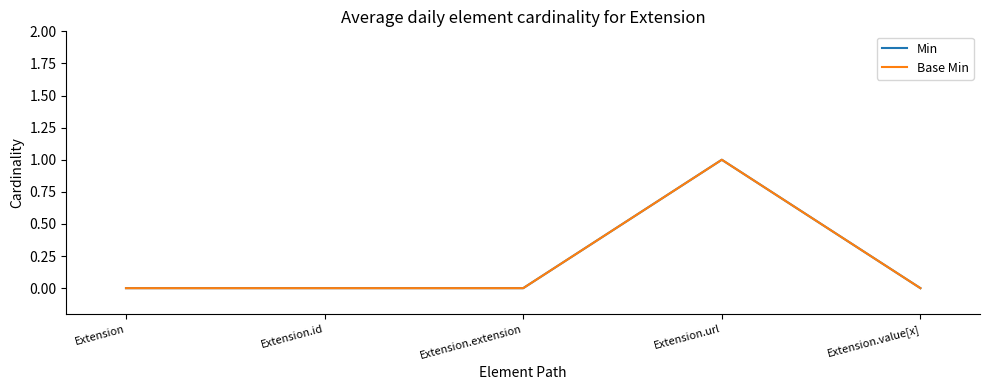

Reading left to right, list all the values displayed in this chart.

Min: 0	0	0	1	0
Base Min: 0	0	0	1	0